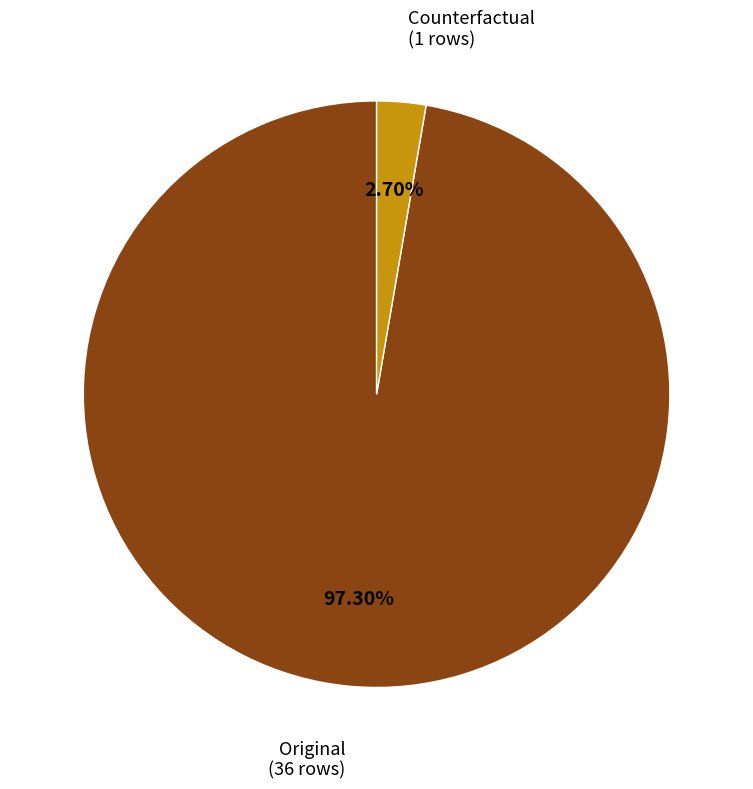

To the nearest percent, what is the average slice percentage?

50%